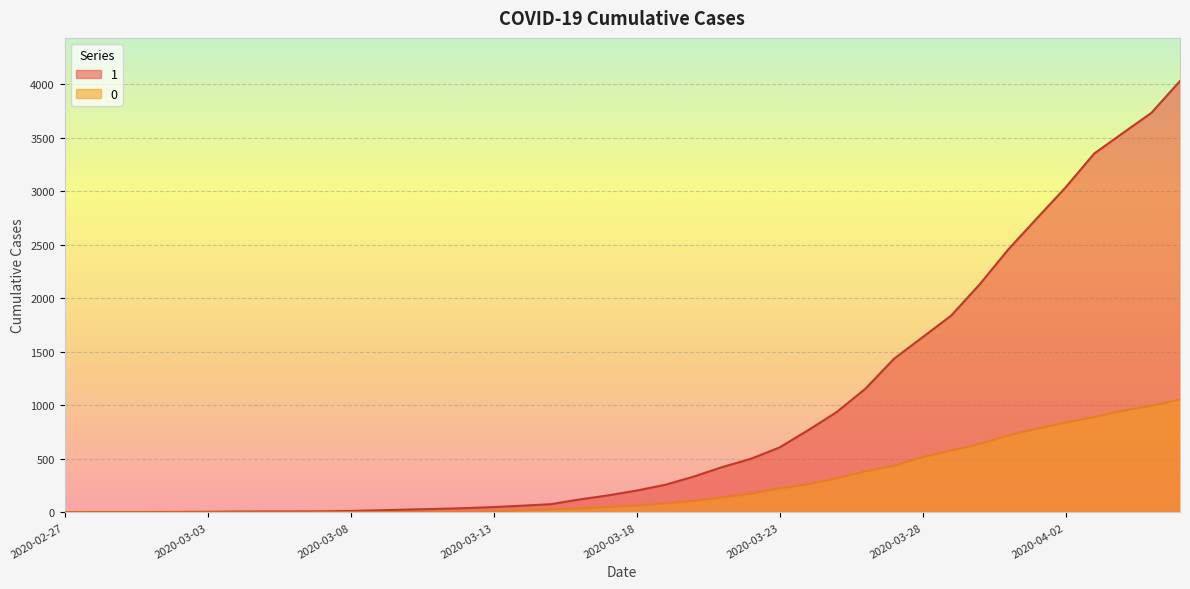

Reading right to left, list all the values displayed in this chart.

1: 4028	3731	3542	3351	3035	2747	2457	2131	1838	1636	1435	1155	938	768	607	501	424	335	258	204	159	121	77	63	50	40	33	27	20	14	10	9	9	8	6	5	4	4	4	3
0: 1054	996	950	890	839	781	720	639	578	517	435	384	319	263	225	175	140	108	82	65	51	37	28	20	11	6	4	2	2	2	1	0	0	0	0	0	0	0	0	0